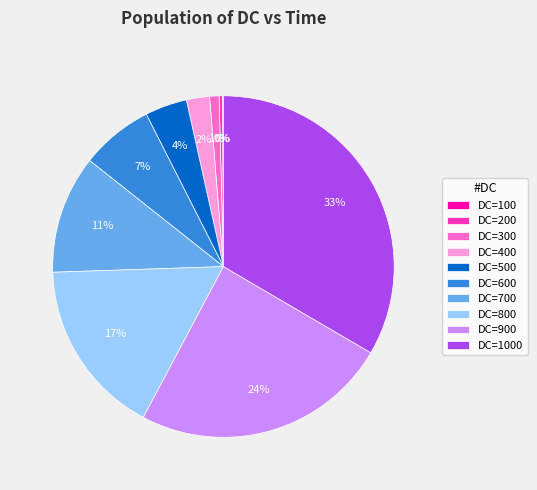

Is there a majority slice in this chart?

No